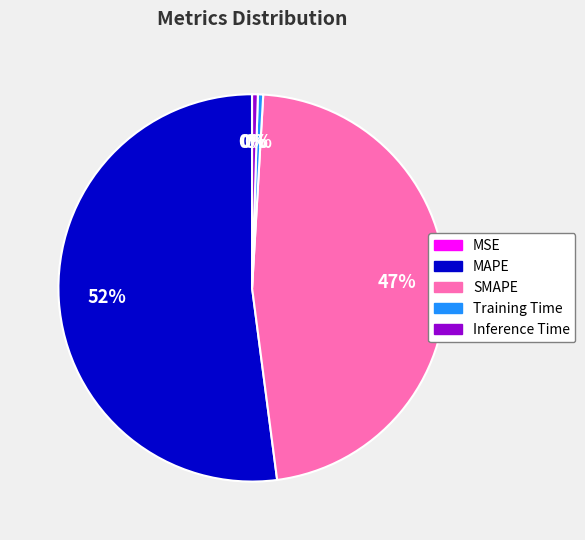

Between Inference Time and SMAPE, which is larger?

SMAPE